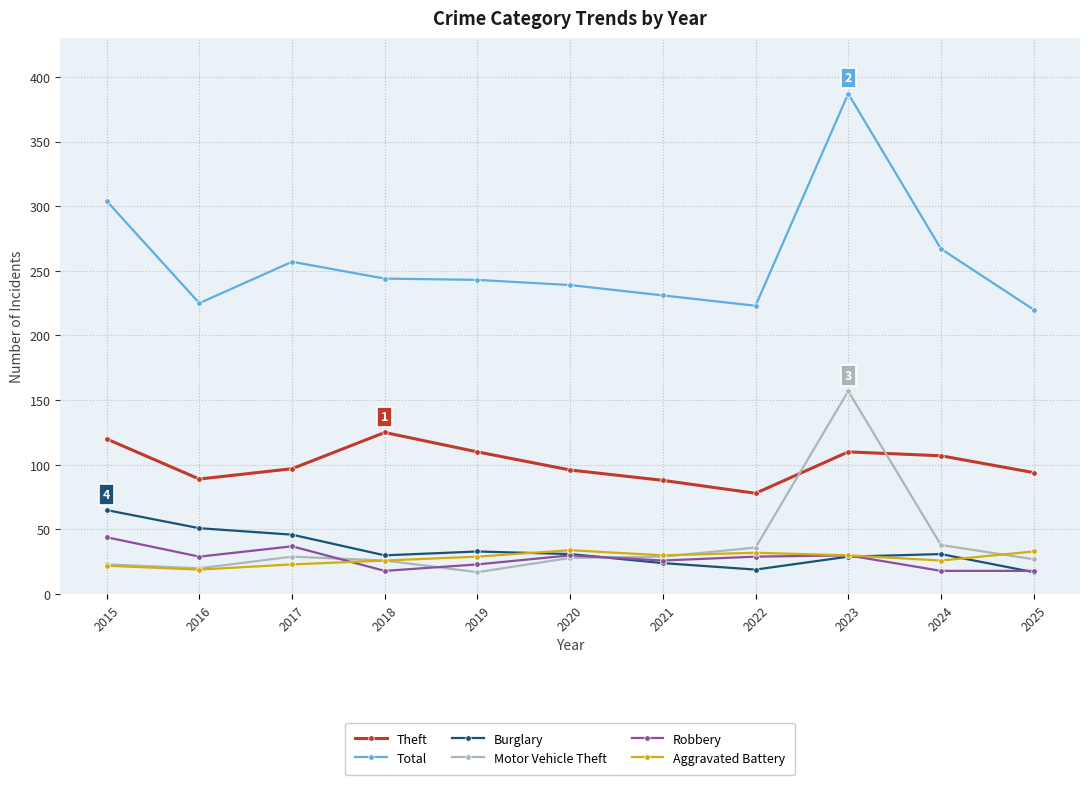

Rank the series by their maximum value, from highest to lowest.

Total, Motor Vehicle Theft, Theft, Burglary, Robbery, Aggravated Battery